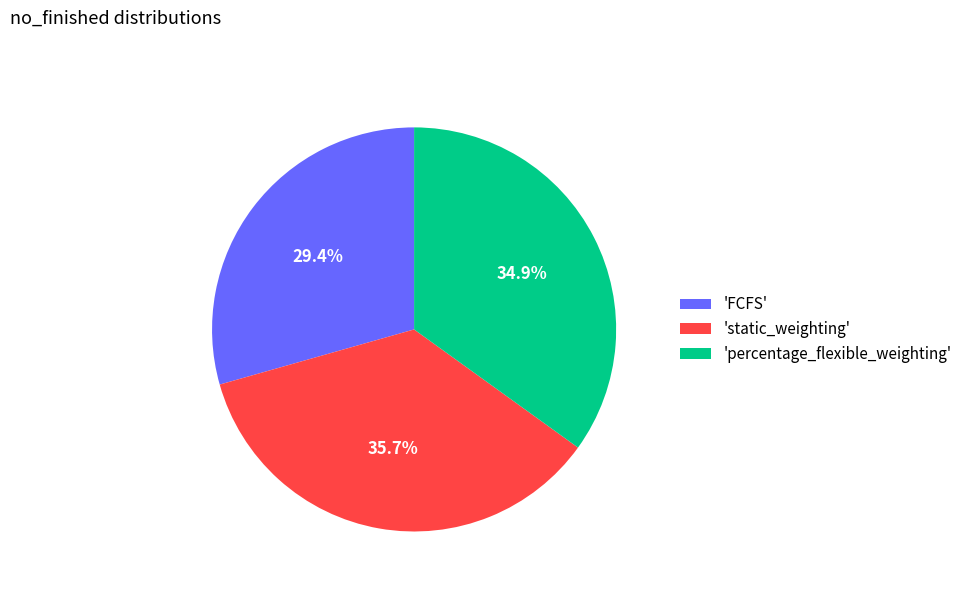

Does any single category account for the majority?

No